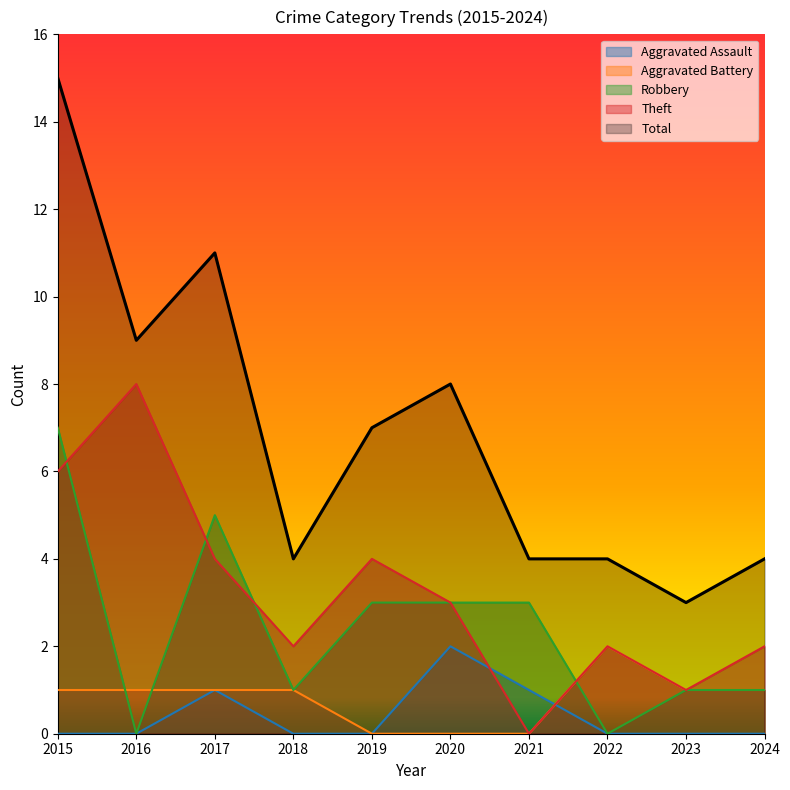

True or false: Theft and Total intersect in this chart.

False